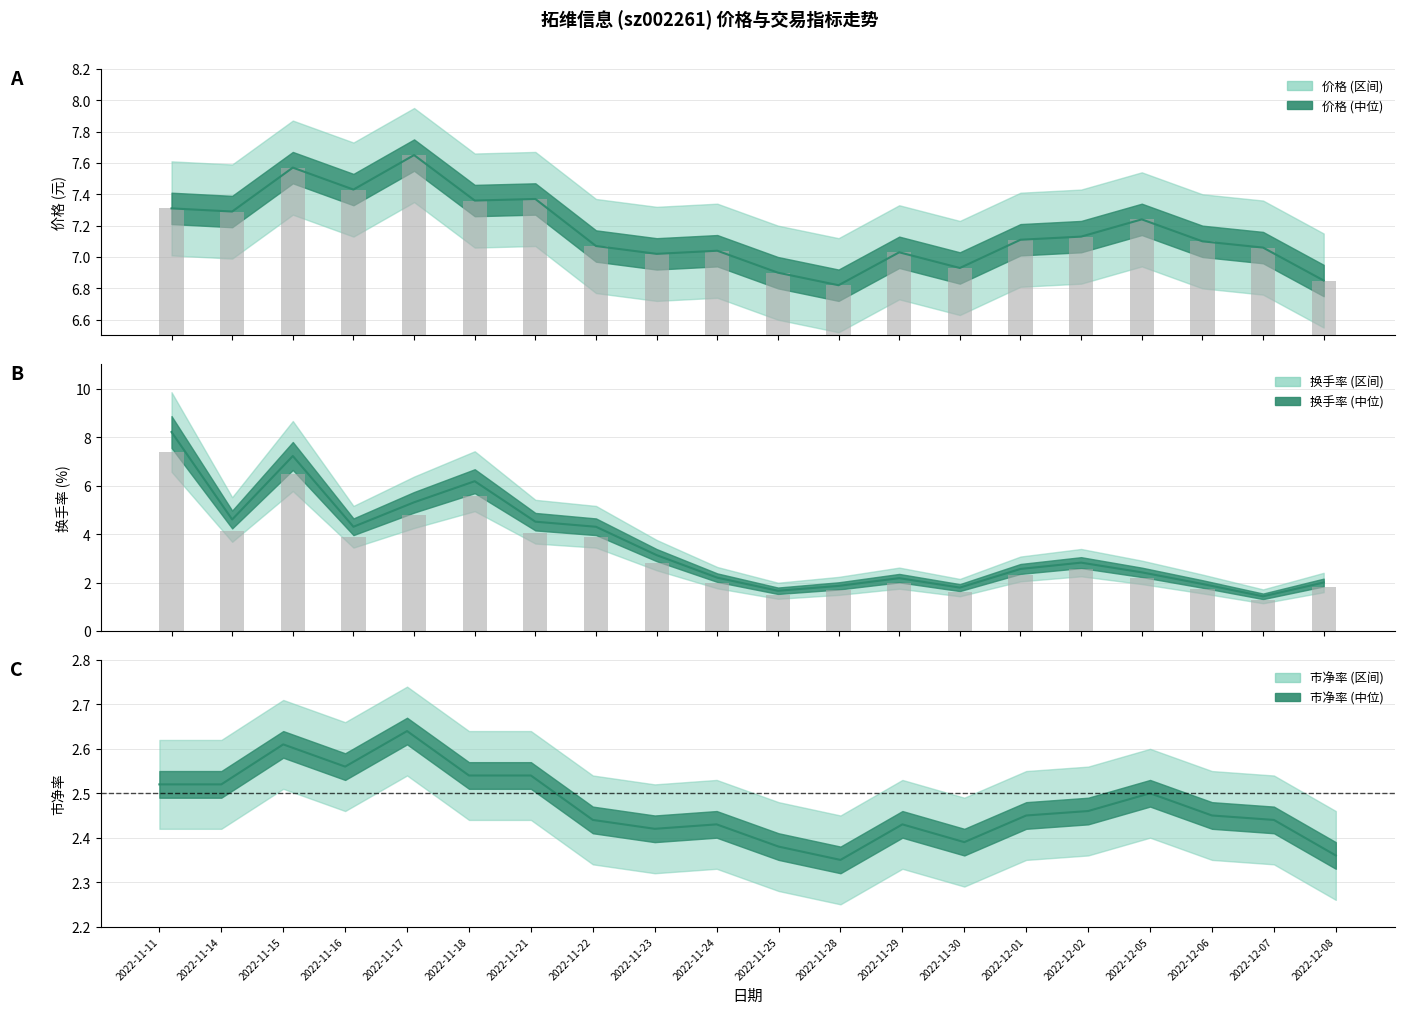

What is the total value across all series at 2022-12-02?

12.4